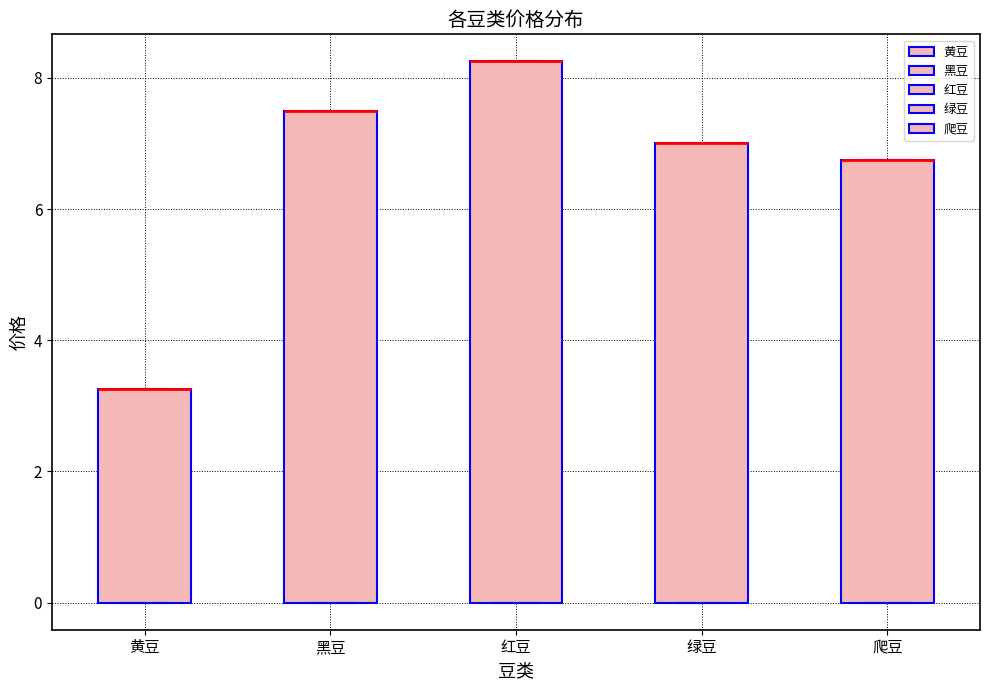

Where is the lower edge of the box for 红豆 on the y-axis? The values are not printed on the chart, so give them approximately, as read against the axis.

0.0